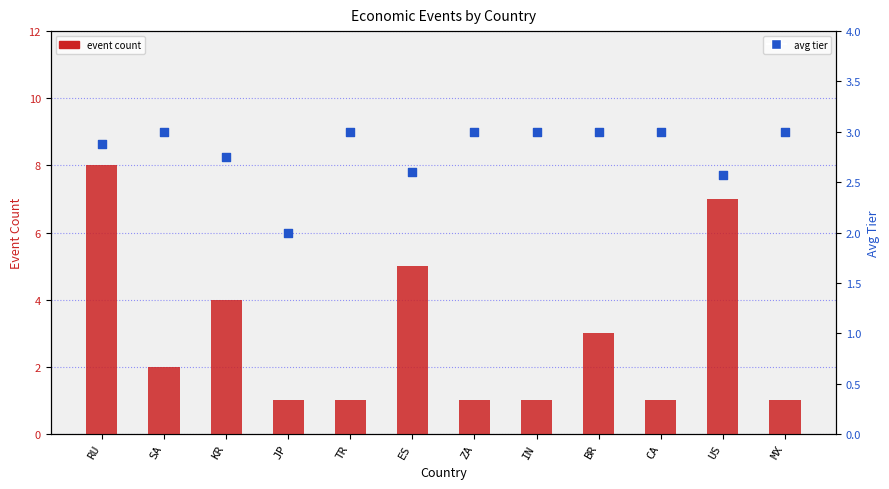

What are all the series names shown in the legend?

event count, avg tier